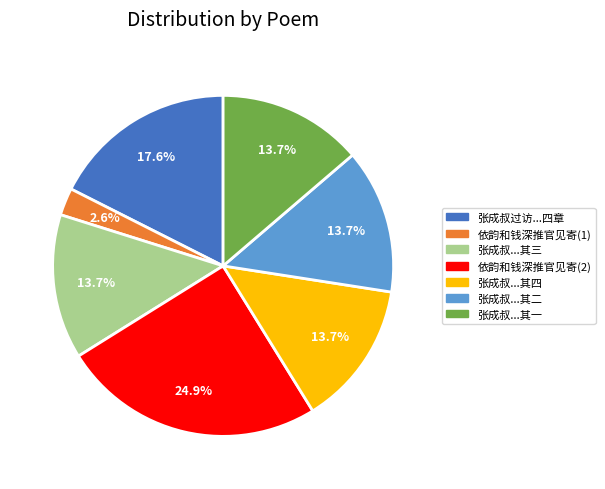

How many segments does this pie chart have?

7